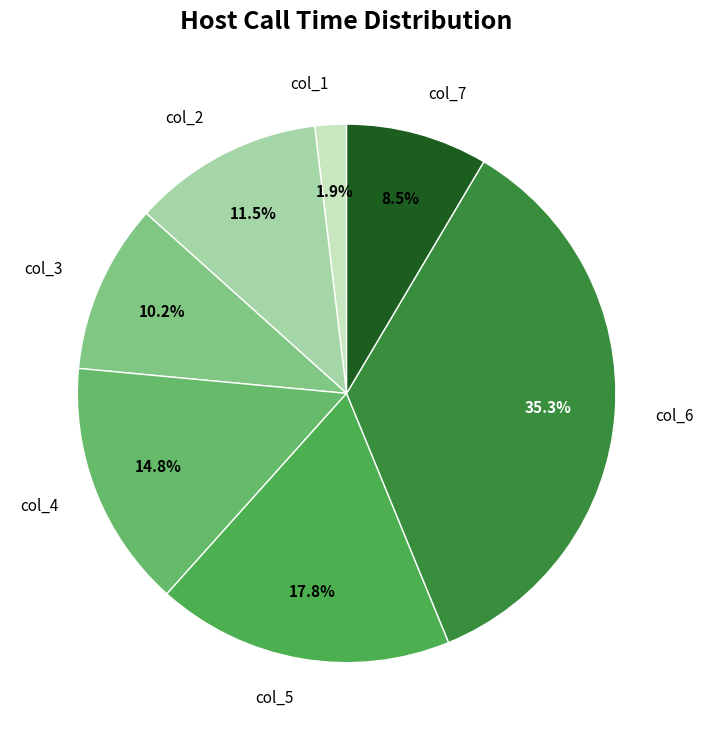

What percentage do col_1 and col_7 together represent?

10.4%